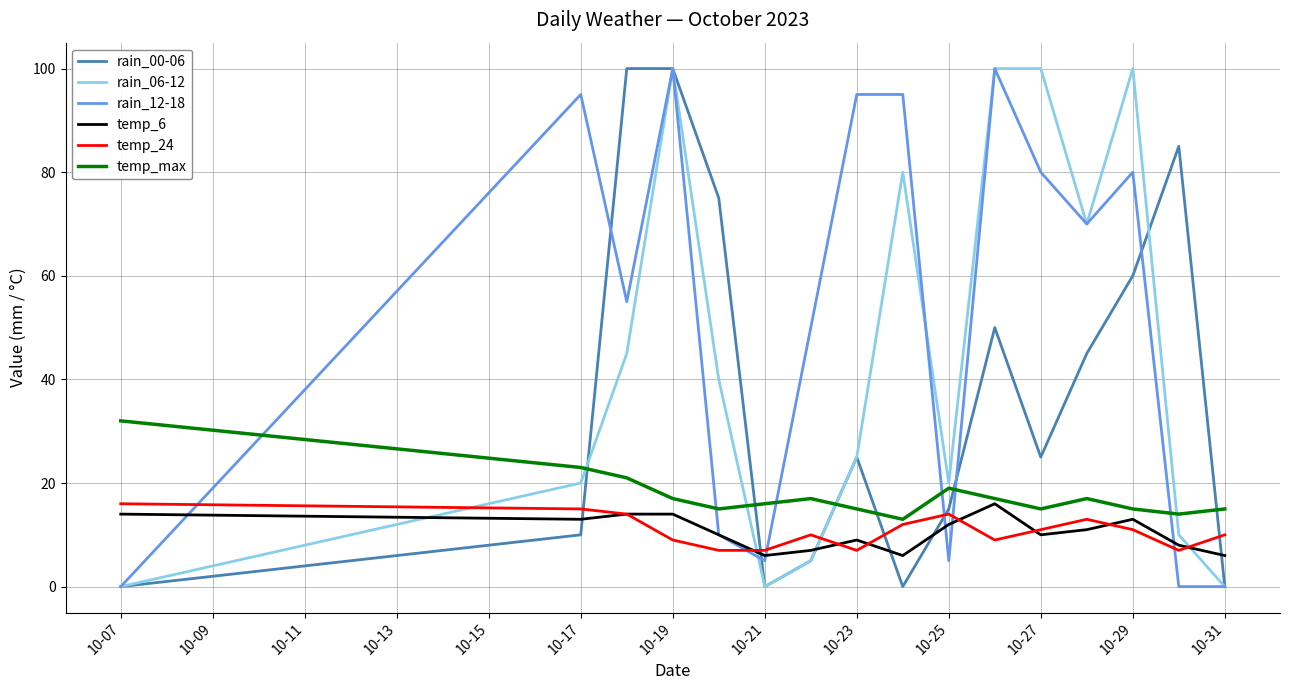

True or false: rain_00-06 and rain_06-12 cross at least once.

True